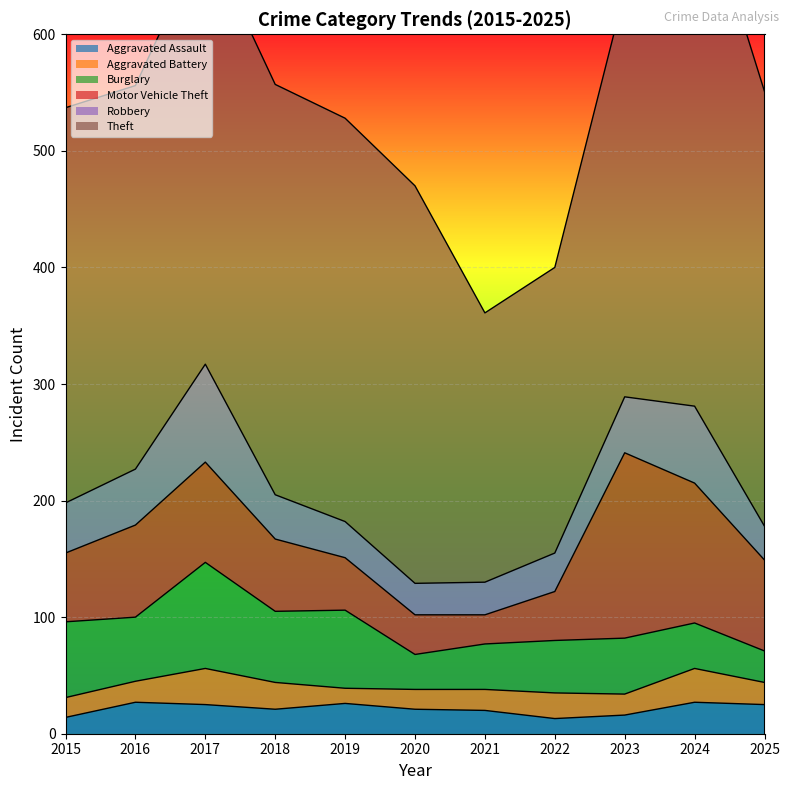

Is it true that Aggravated Assault equals 7 at 2024?

False